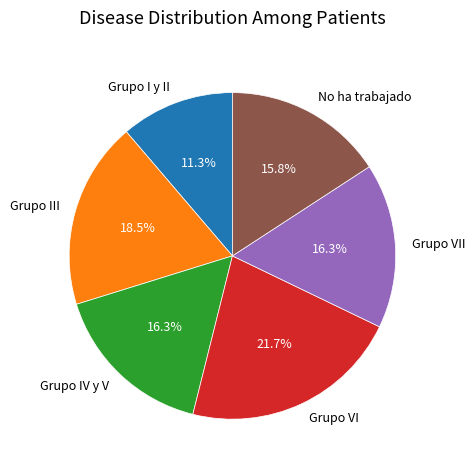

To the nearest percent, what is the difference between the Grupo III and No ha trabajado slice percentages?

3%